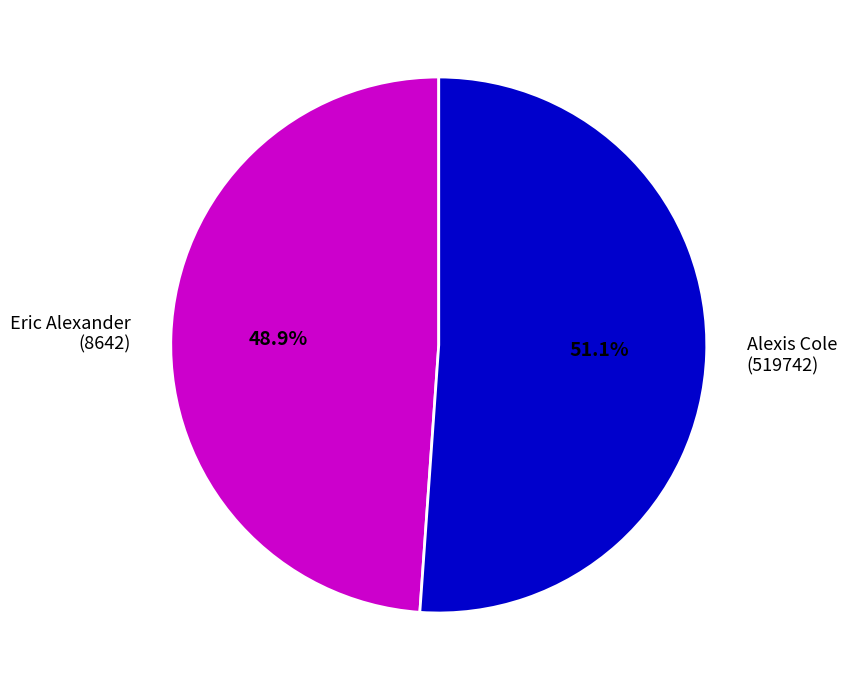

Which slice is the largest?

Alexis Cole (519742)